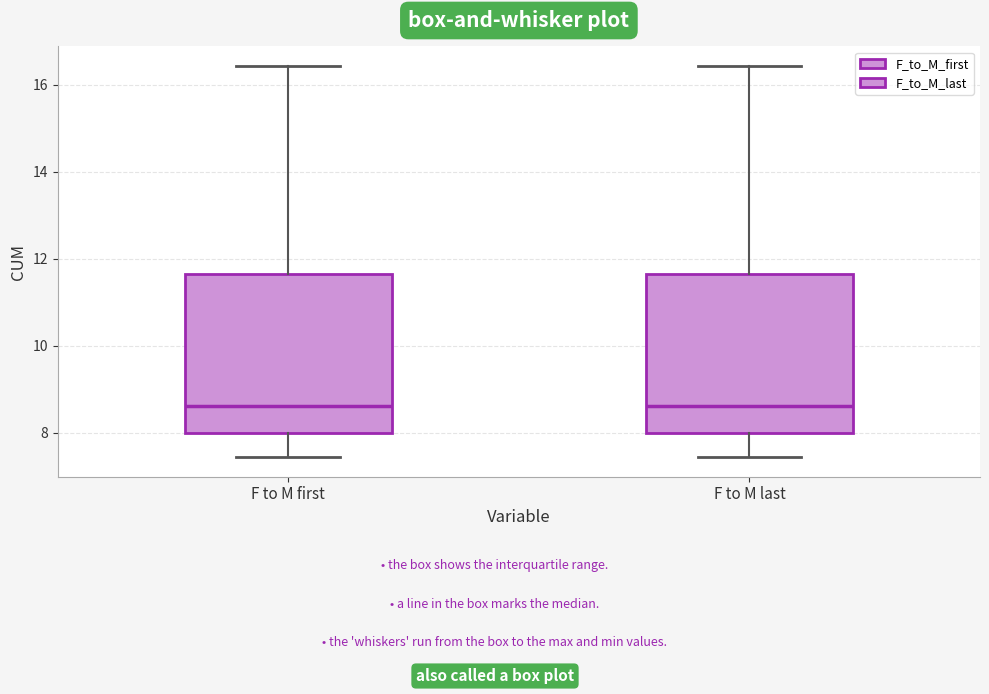

Where is the upper edge of the box for F to M last on the y-axis? The values are not printed on the chart, so give them approximately, as read against the axis.

11.6